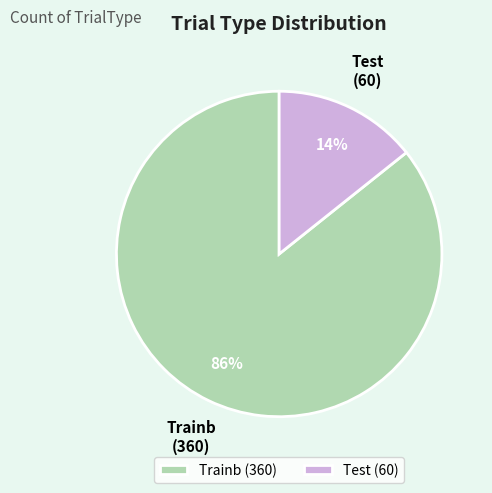

Which has a higher value, Test or Trainb?

Trainb